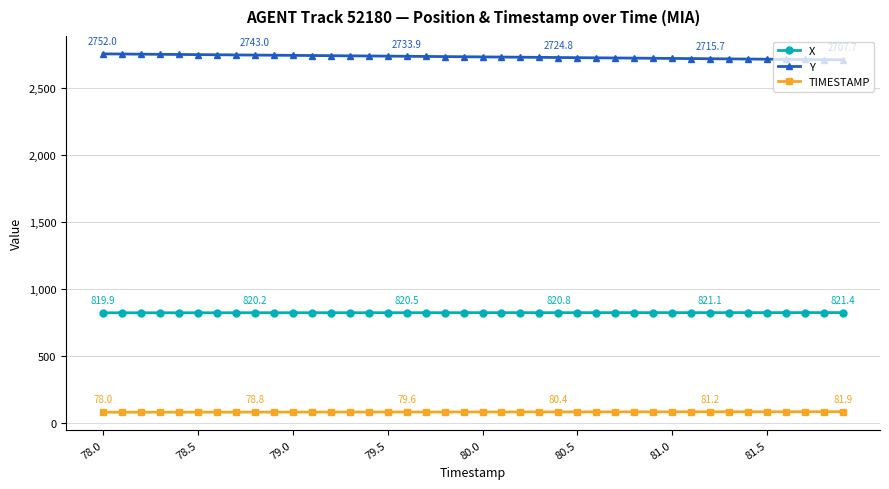

Which series has the largest total across all categories?

Y